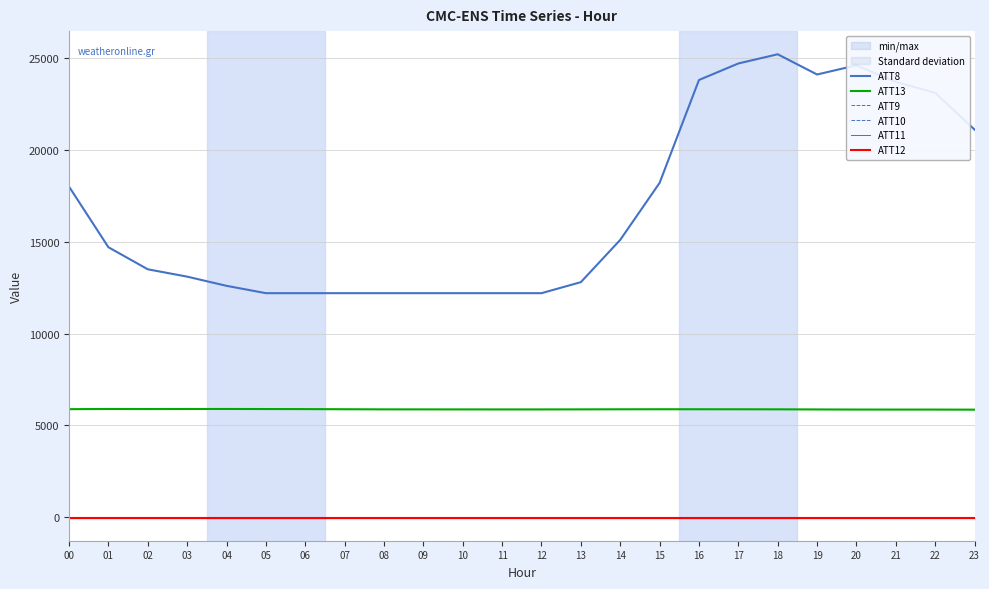

Does the chart have visible grid lines?

Yes